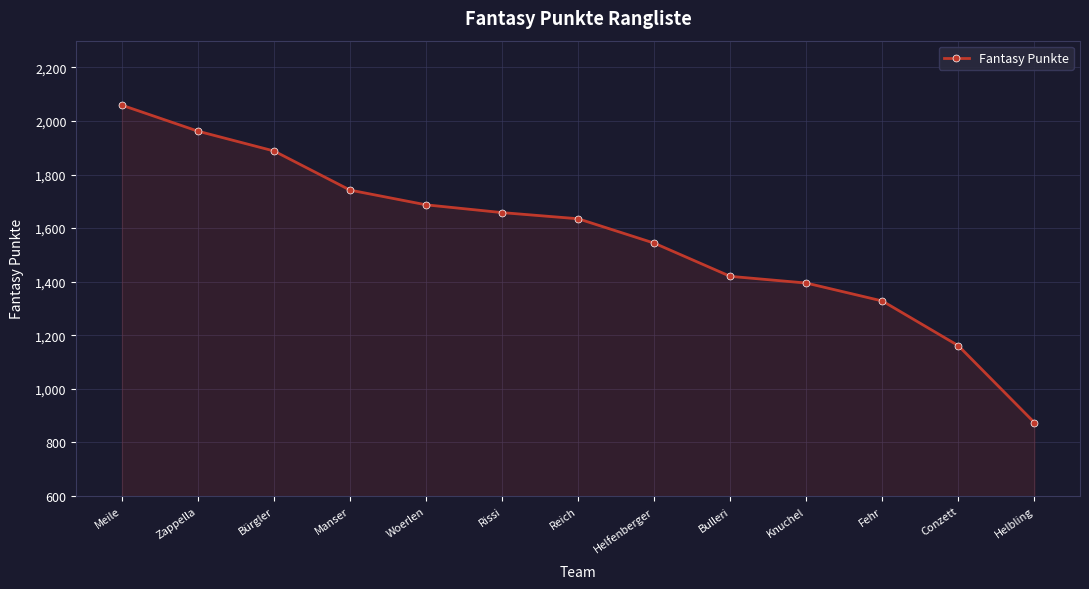

How many lines are shown in the chart?

1